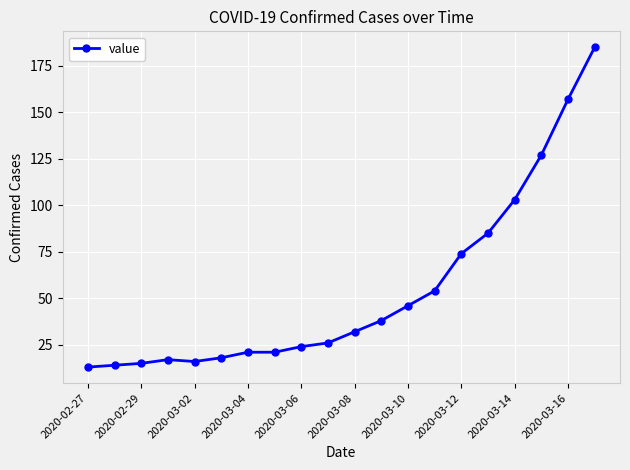

What is the value of the 4th point from the left?

17